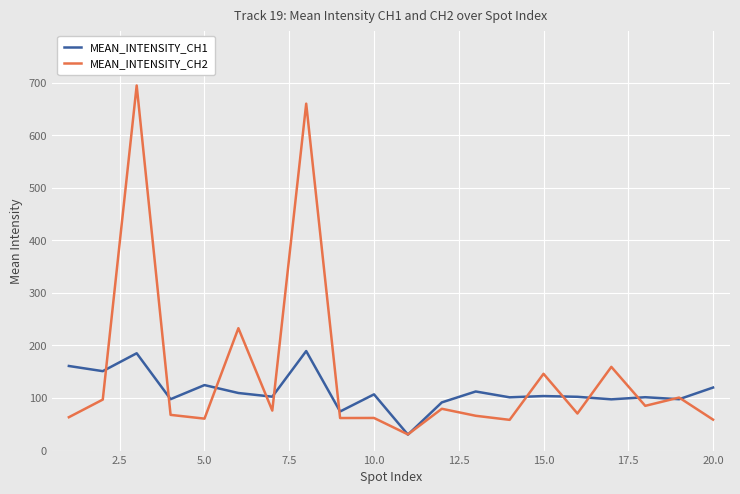

What is the greatest value displayed?

694.6